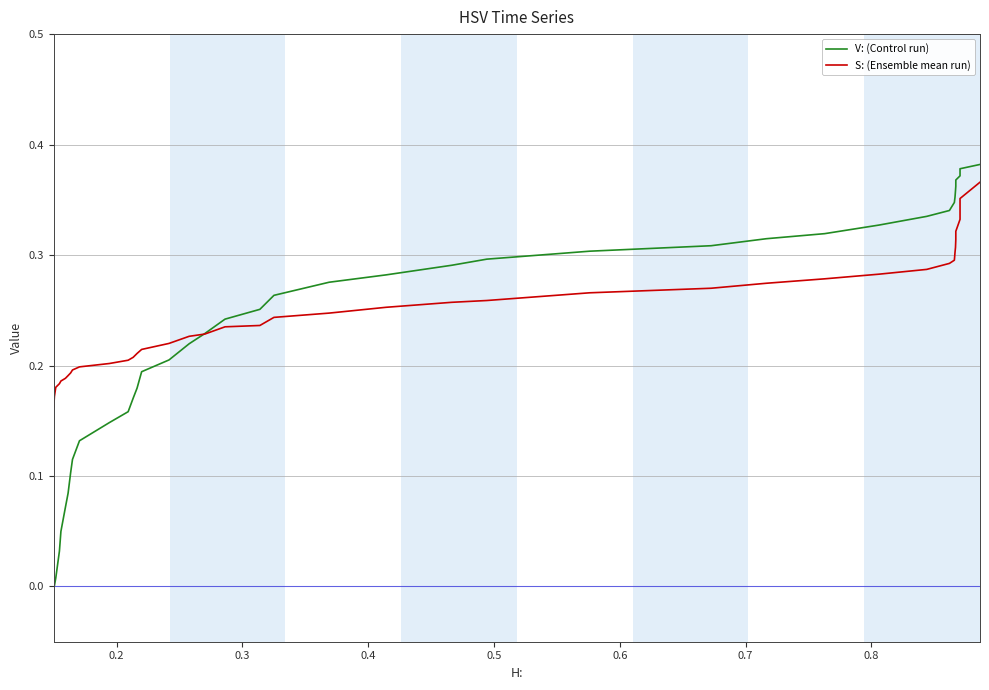

After their last crossing, which series has the higher values: S: (Ensemble mean run) or V: (Control run)?

V: (Control run)